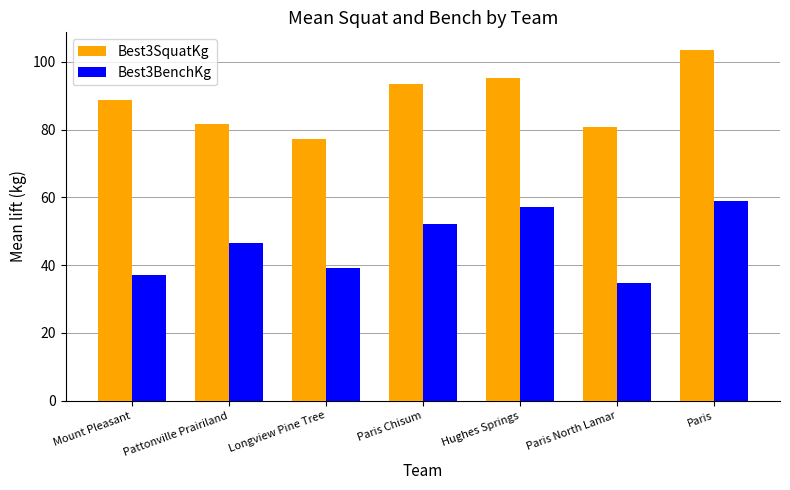

What position from the left is Paris North Lamar?

6